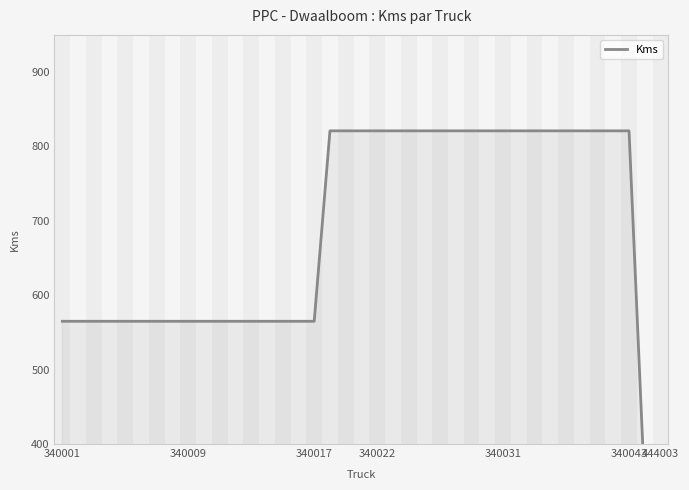

Is it true that the value at 15 is 151?

False